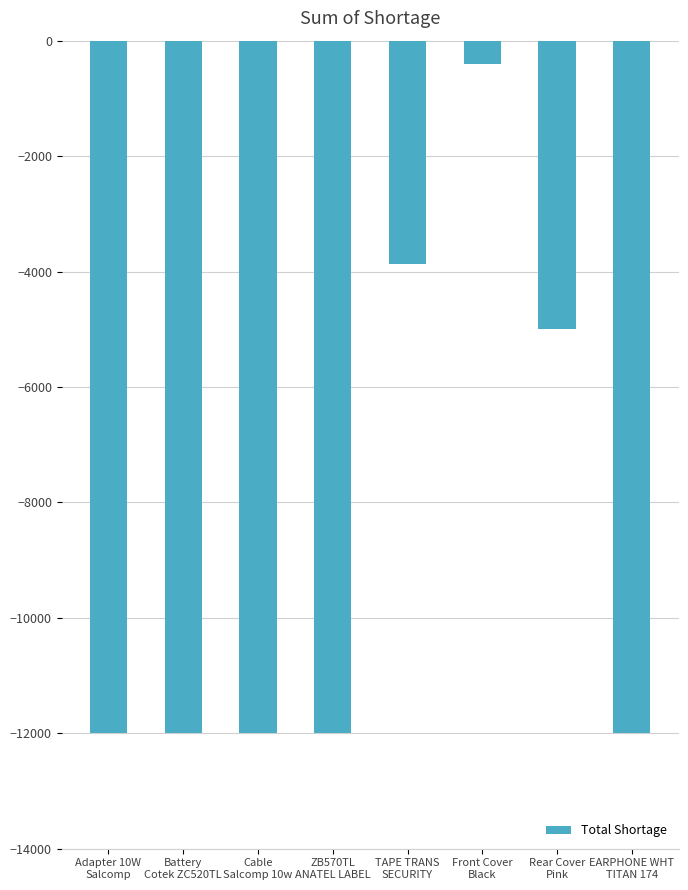

What is the greatest value displayed?

-400